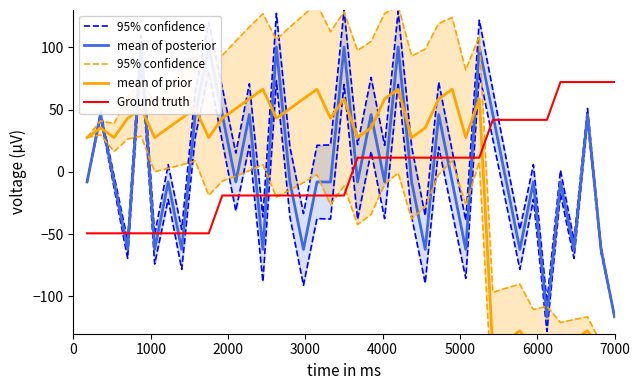

True or false: Ground truth has more than 1 points higher than both neighbors.

False